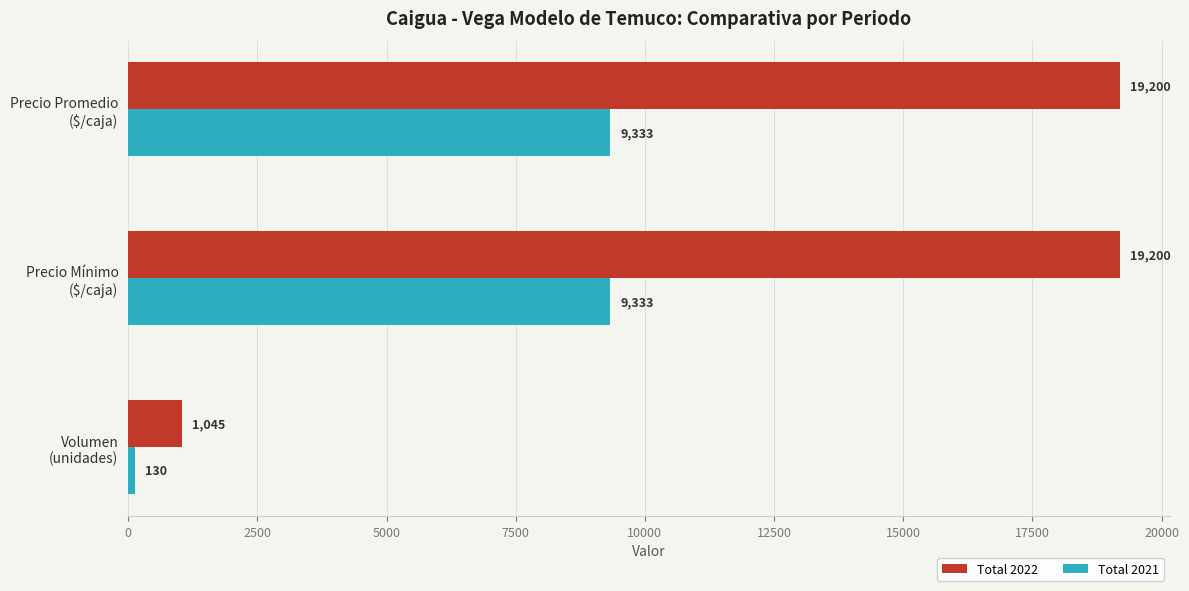

Which series has the largest range (max minus min)?

Total 2022